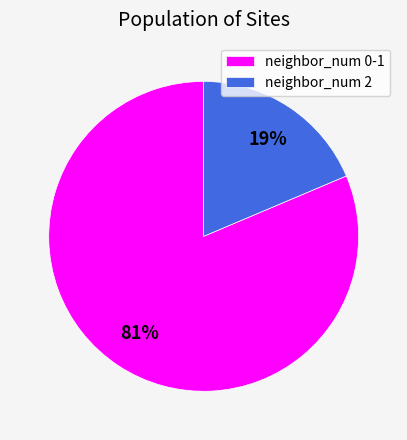

Does any single category account for the majority?

Yes